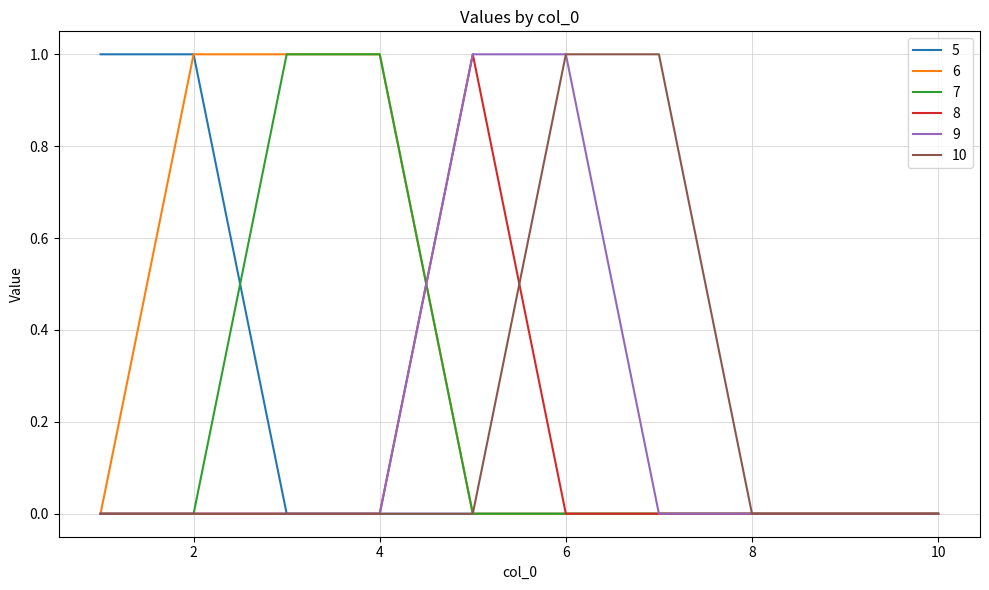

What are all the series names shown in the legend?

5, 6, 7, 8, 9, 10